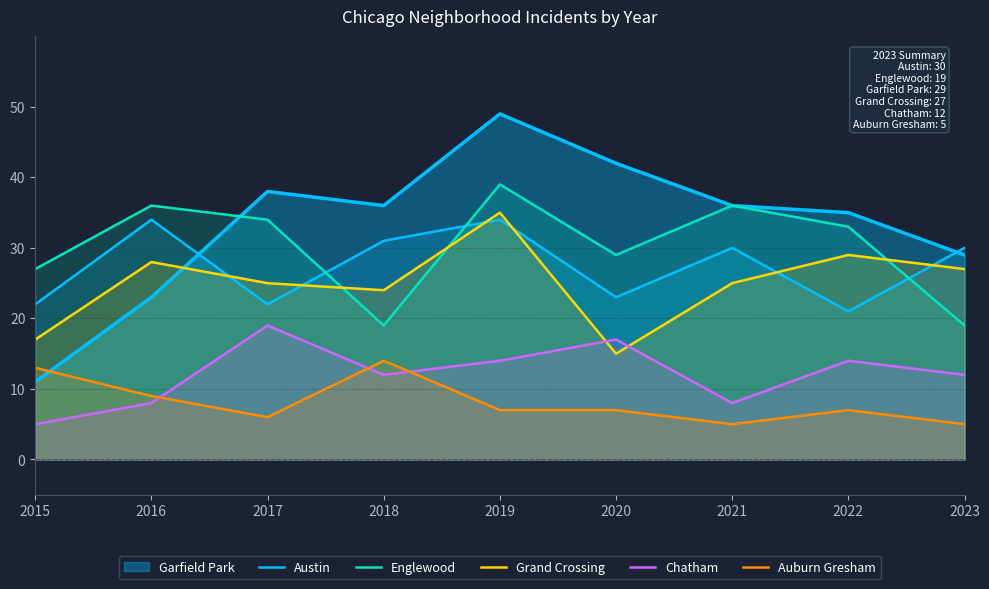

Count the number of categories in the chart.

9